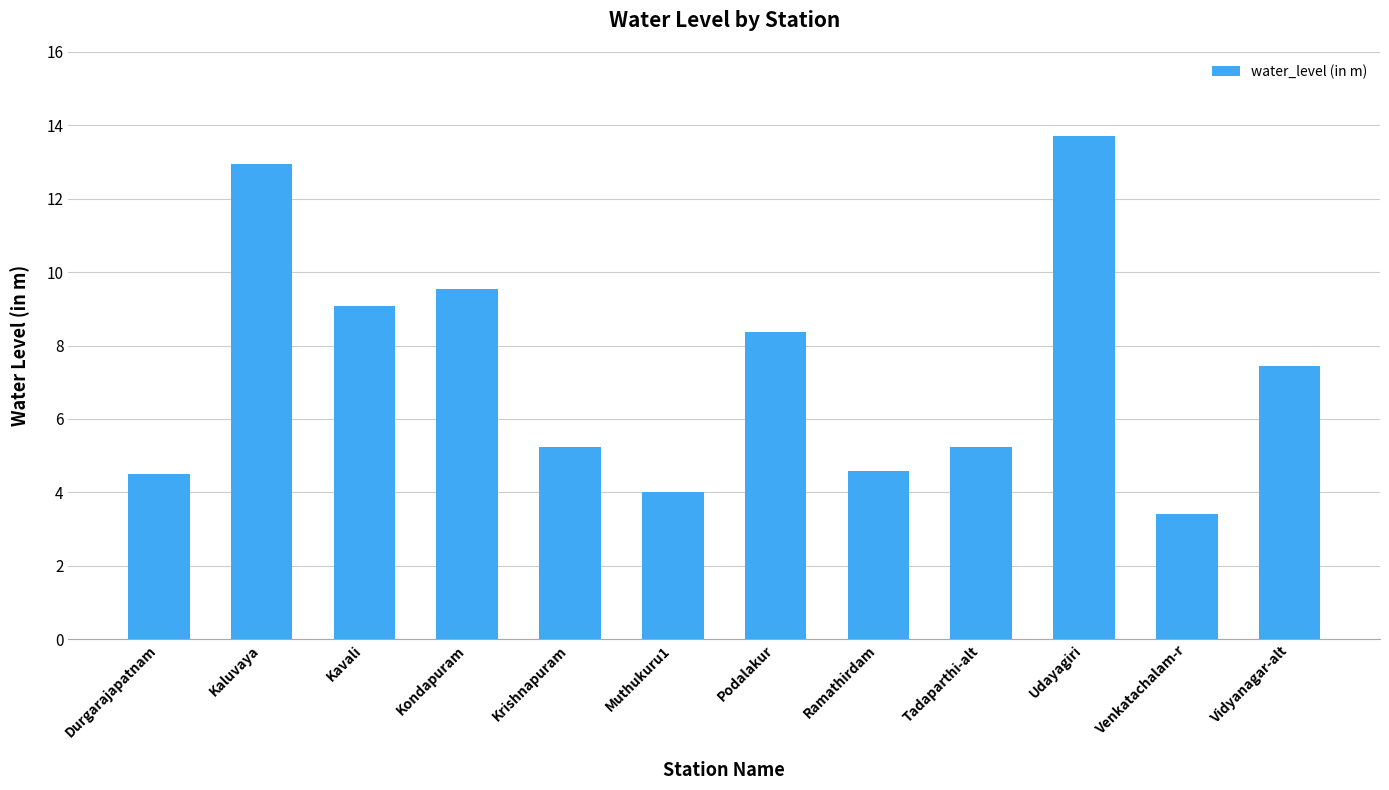

The value at Kaluvaya is 12.9. True or false?

True